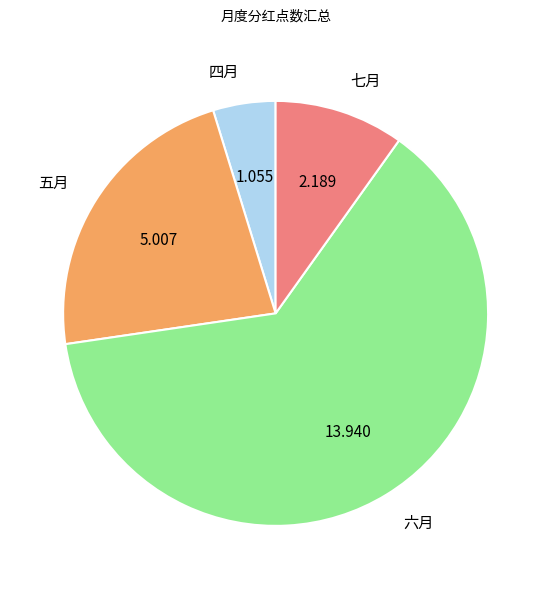

Rank the categories by value from highest to lowest.

六月, 五月, 七月, 四月